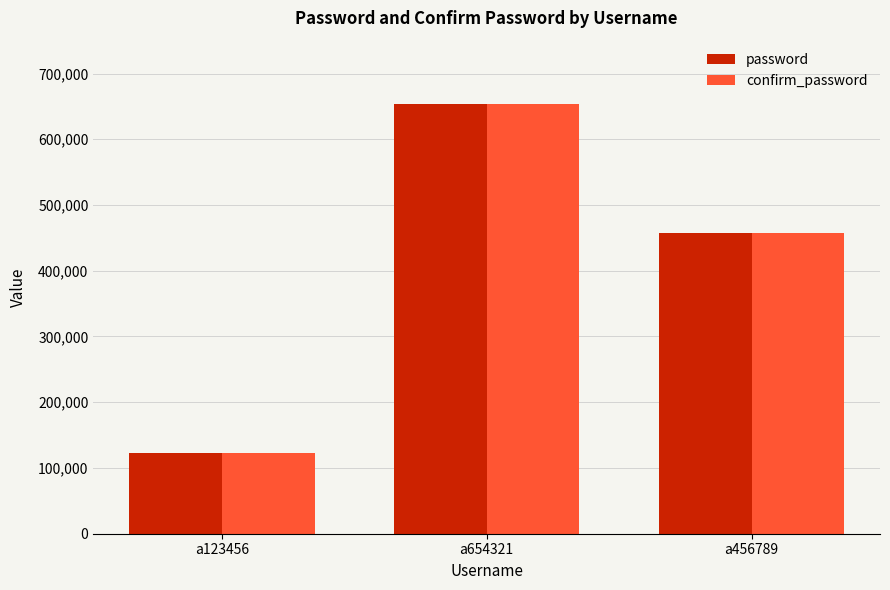

The value of confirm_password at a654321 is 151194. True or false?

False